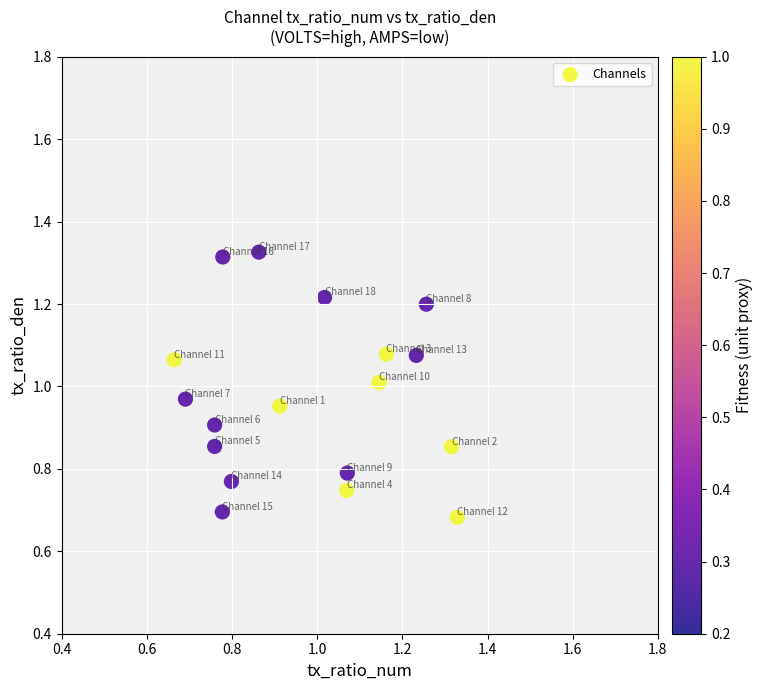

What is the range of Y values (max minus min)?

0.6